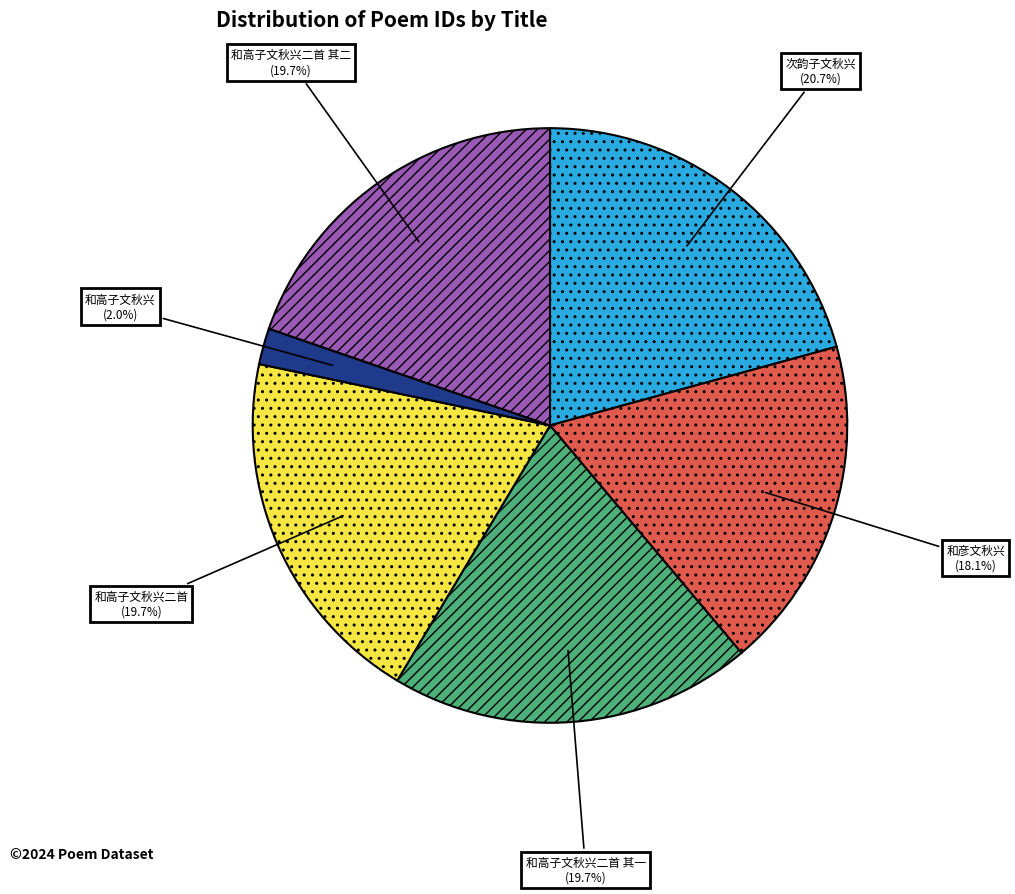

Is 次韵子文秋兴 the majority of the pie?

No